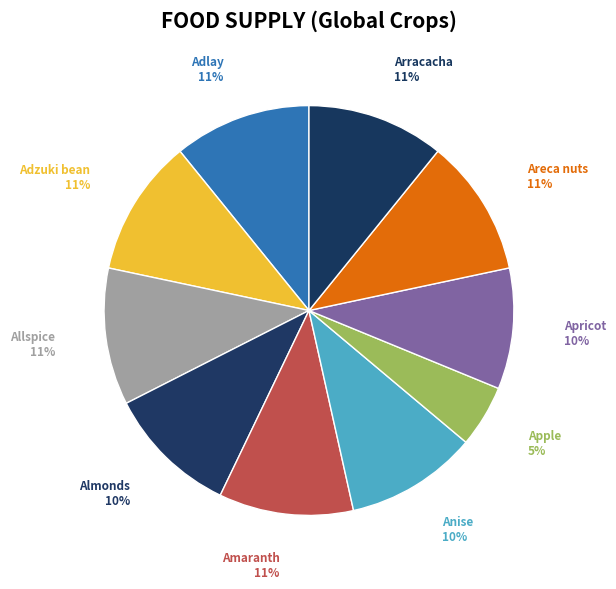

Combined, do Areca nuts and Allspice account for over 50%?

No